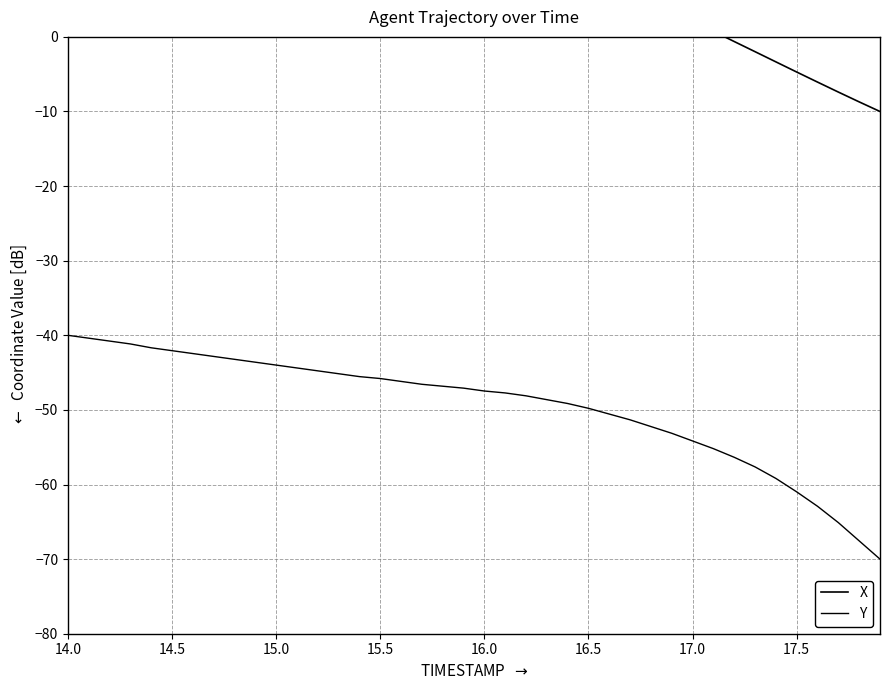

At 15.5, list the series in order from largest to smallest.

X, Y